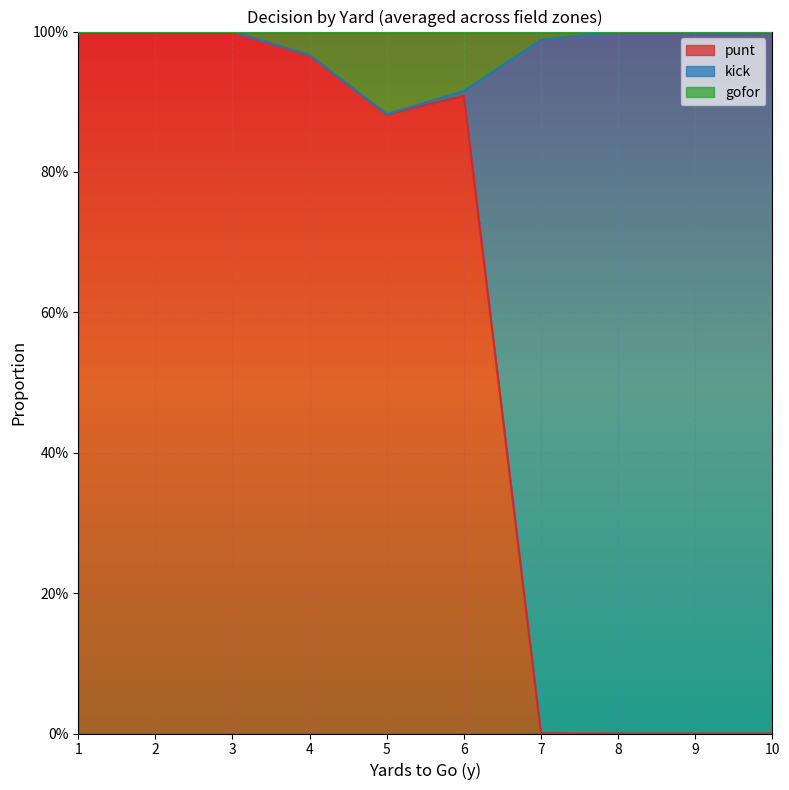

True or false: gofor and punt cross at least once.

True